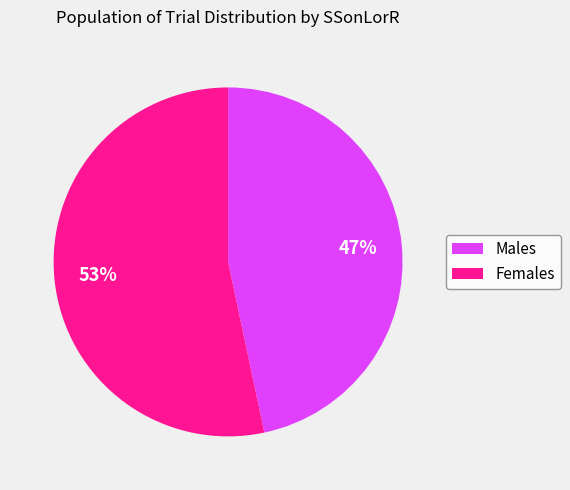

Which slice represents more than half of the pie?

Females